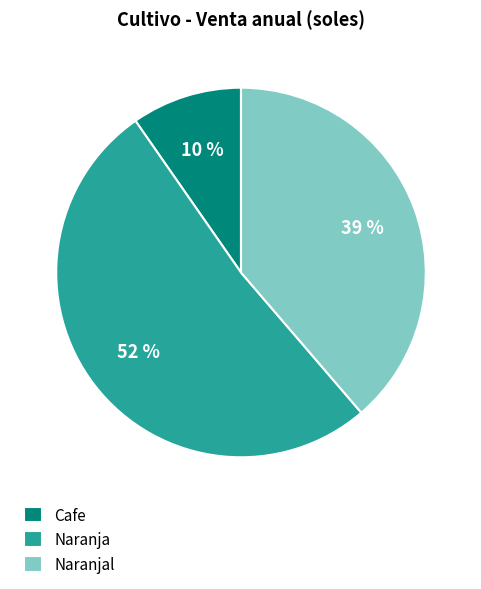

Is there a majority slice in this chart?

Yes